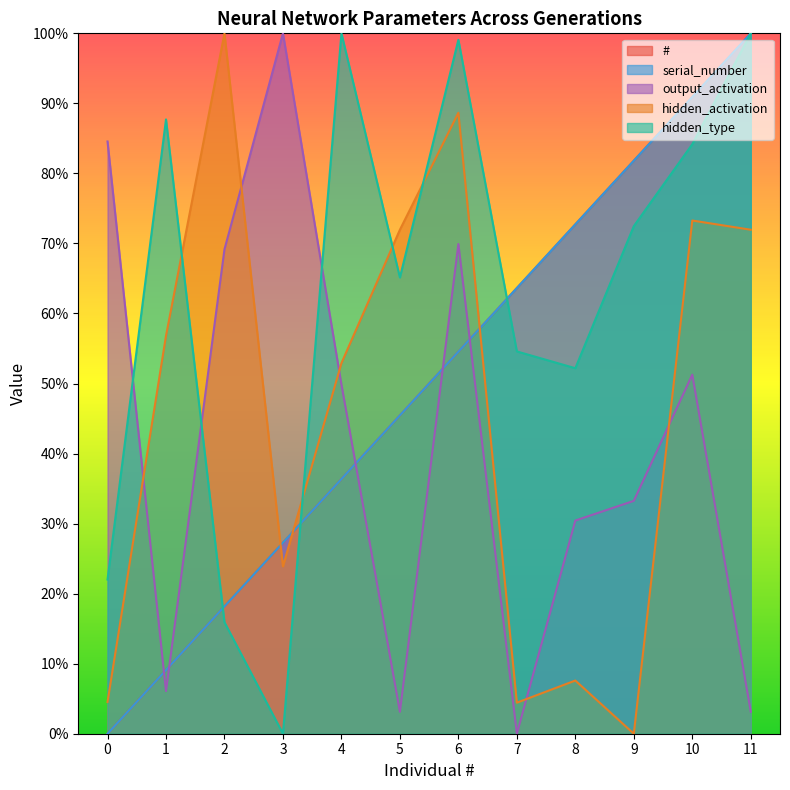

Rank the series at 3 from highest to lowest value.

output_activation, #, serial_number, hidden_activation, hidden_type